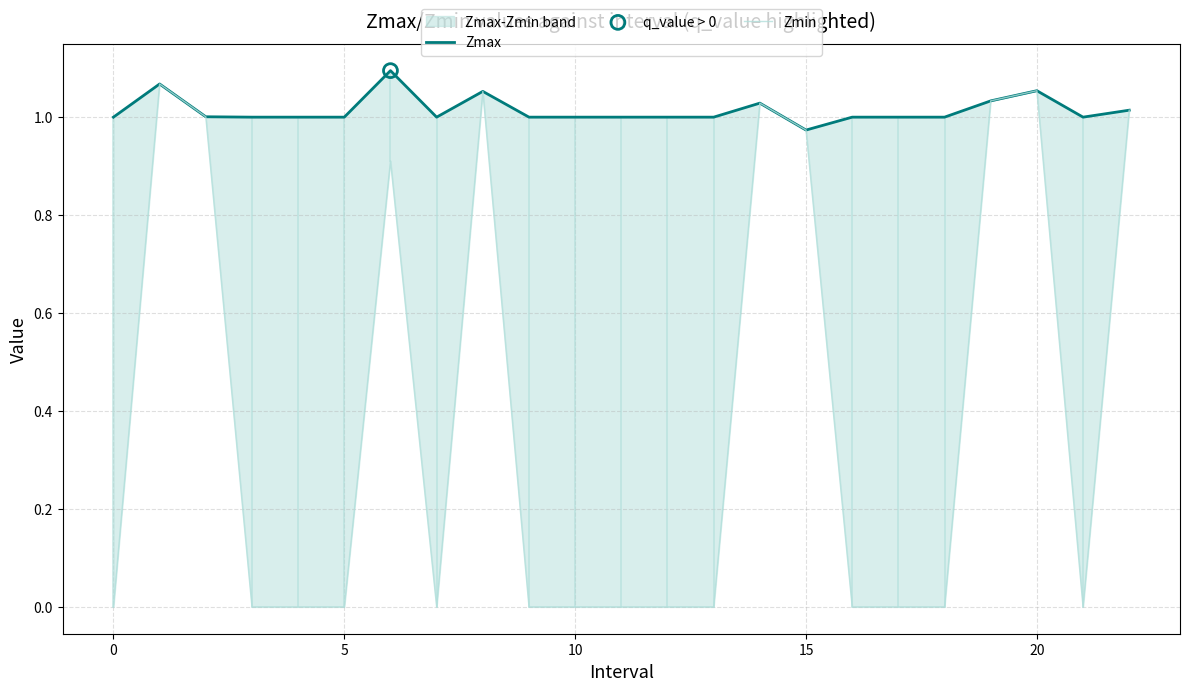

Which series contains the highest Y value?

Zmax